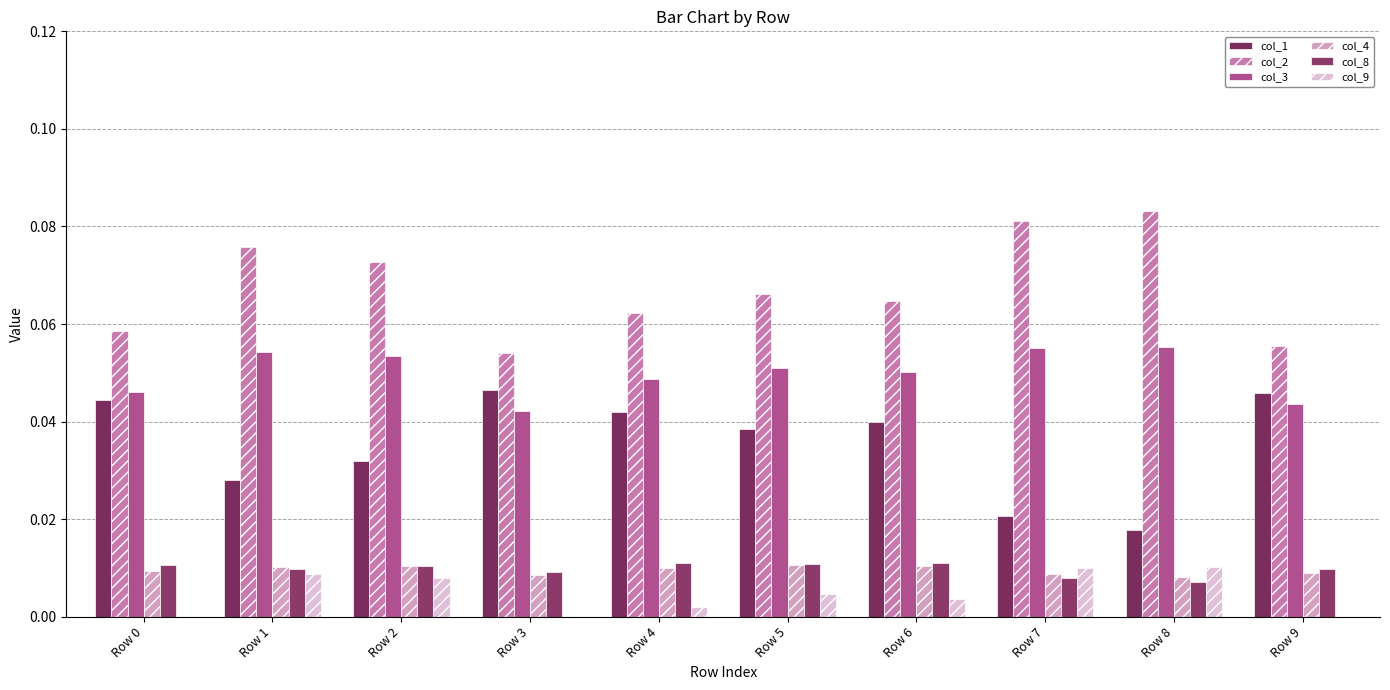

The value of col_9 at Row 8 is 0.0. True or false?

True